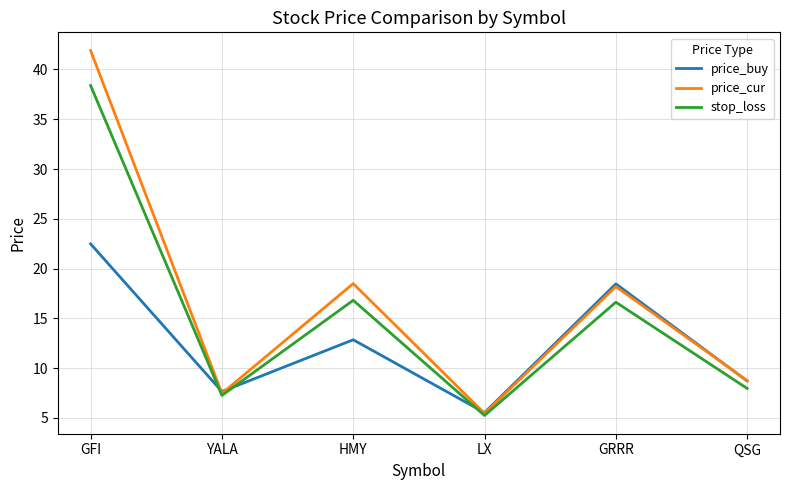

Is this an area chart (filled region under the line)?

No